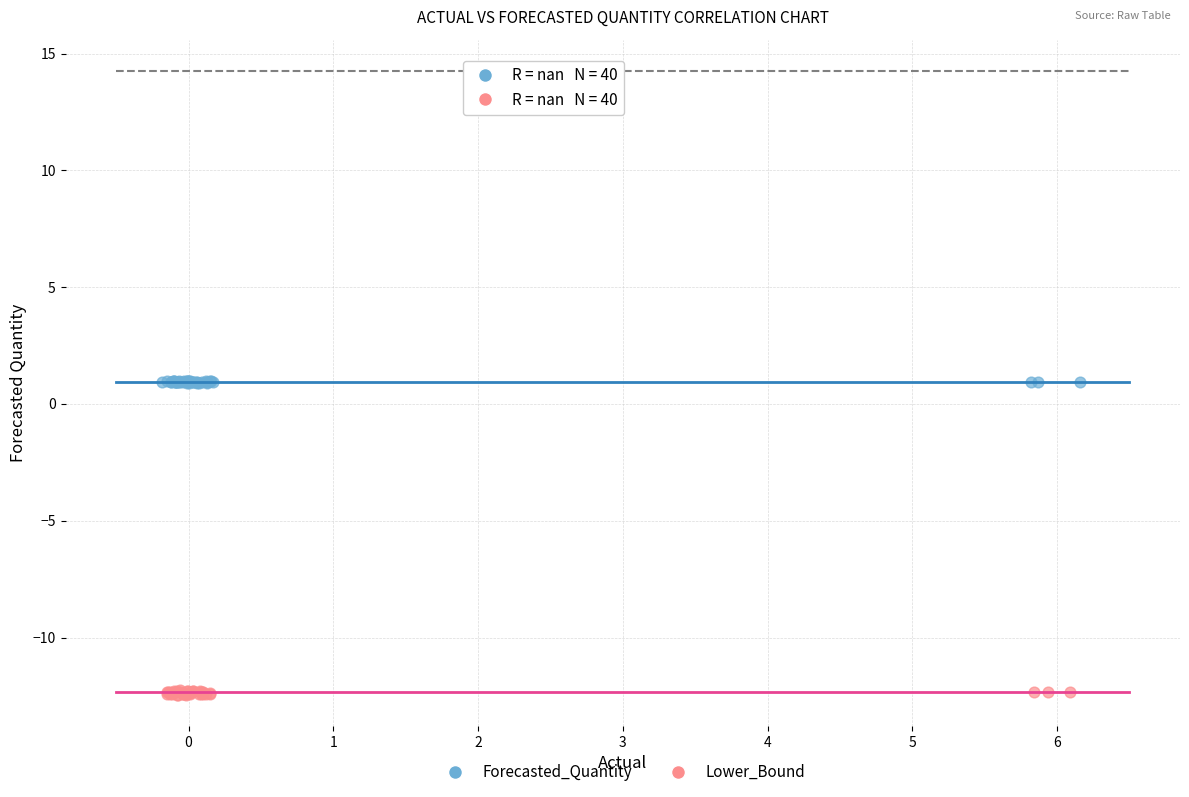

Which series reaches the maximum Y coordinate?

Forecasted_Quantity